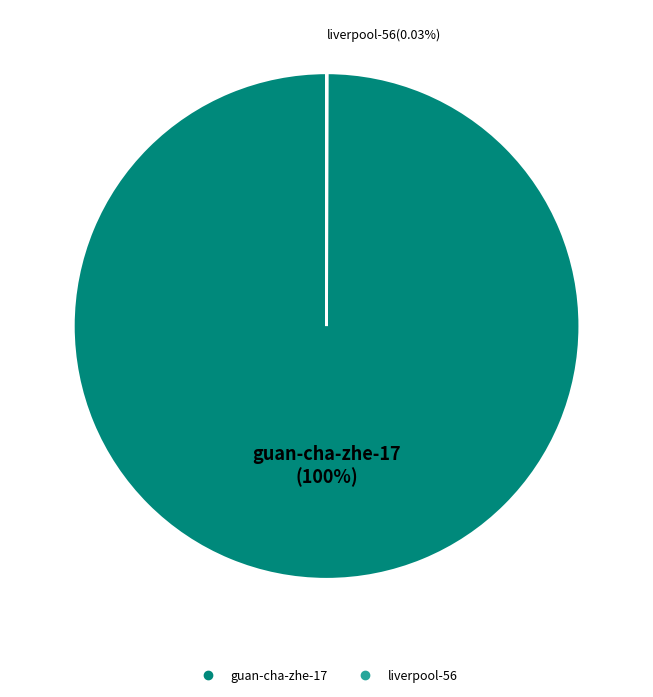

Which category has the biggest portion of the pie?

guan-cha-zhe-17